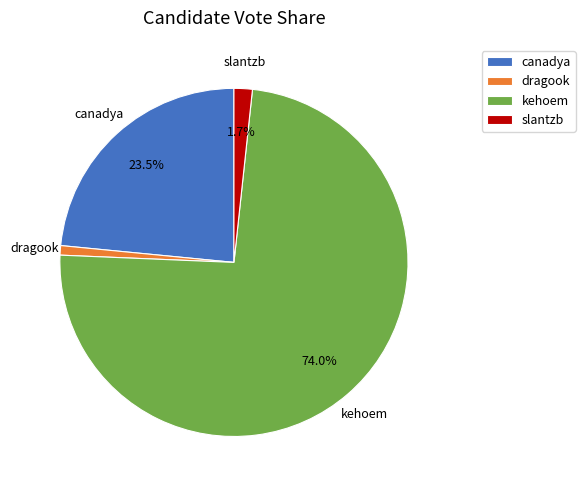

To the nearest percent, what is the combined percentage of dragook and kehoem?

75%